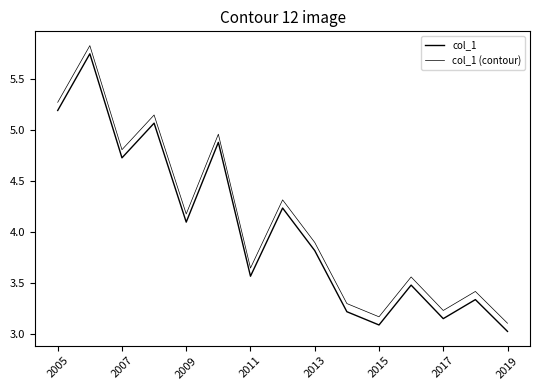

Reading right to left, transcribe all the data shown in this chart.

col_1: 3.0	3.3	3.1	3.5	3.1	3.2	3.8	4.2	3.6	4.9	4.1	5.1	4.7	5.7	5.2
col_1 (contour): 3.1	3.4	3.2	3.6	3.2	3.3	3.9	4.3	3.6	5.0	4.2	5.1	4.8	5.8	5.3